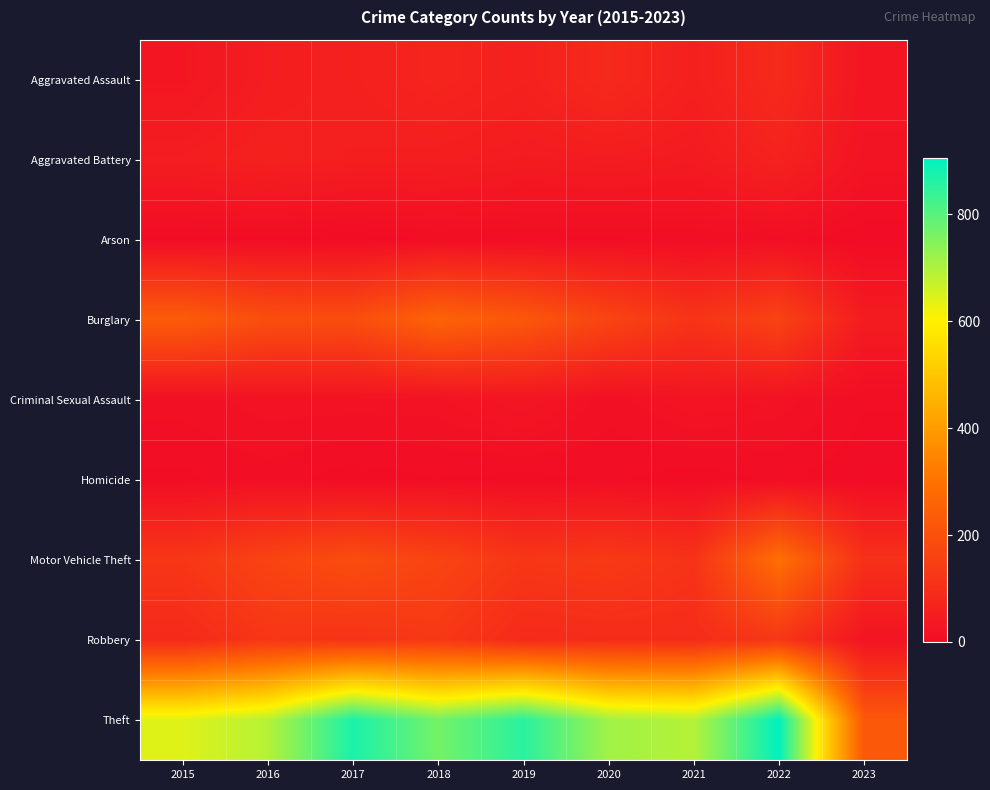

Which series changed the most between 2017 and 2023?

Theft